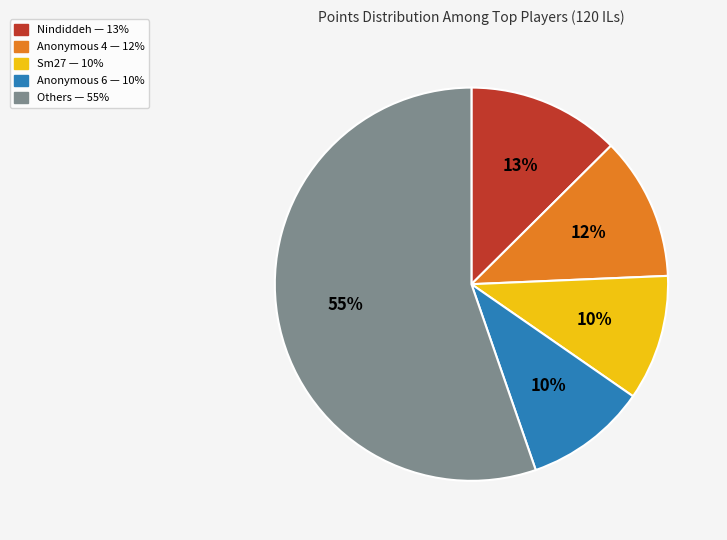

To the nearest percent, what is the difference between the largest and smallest slice percentages?

45%